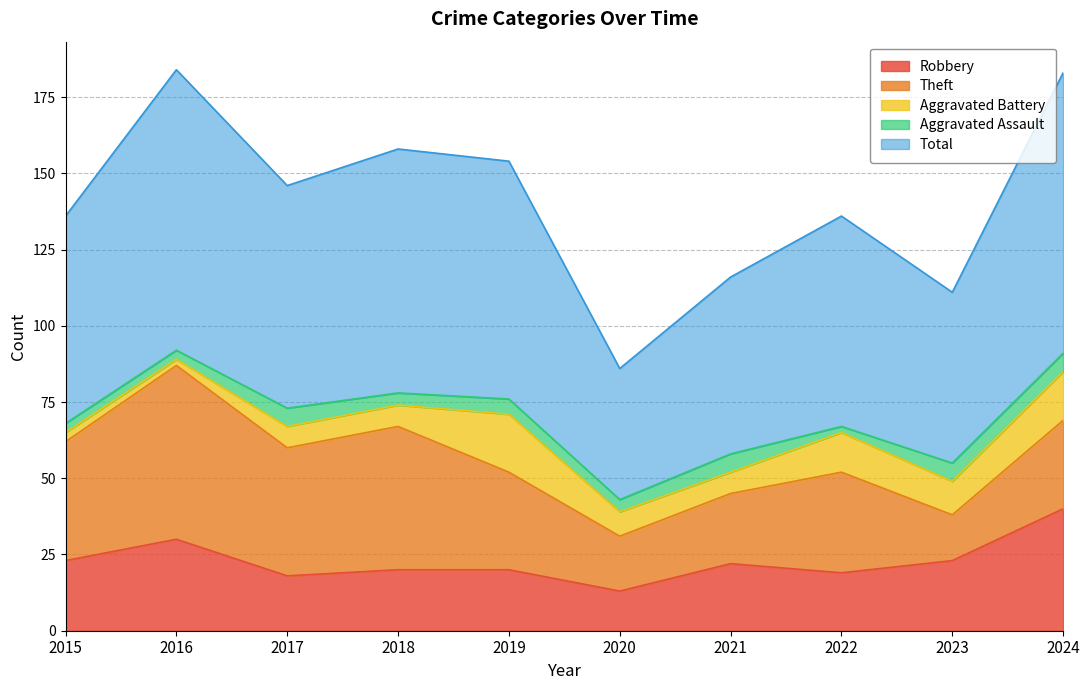

List the labels in order of Robbery value, smallest first.

2020, 2017, 2022, 2018, 2019, 2021, 2015, 2023, 2016, 2024